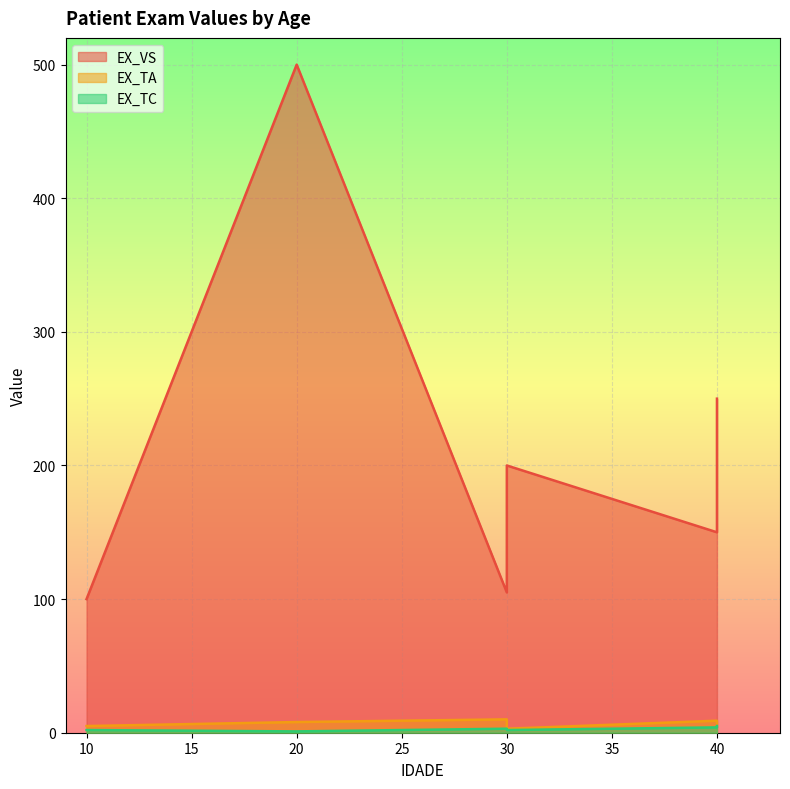

At which label does EX_TA reach its minimum?

30